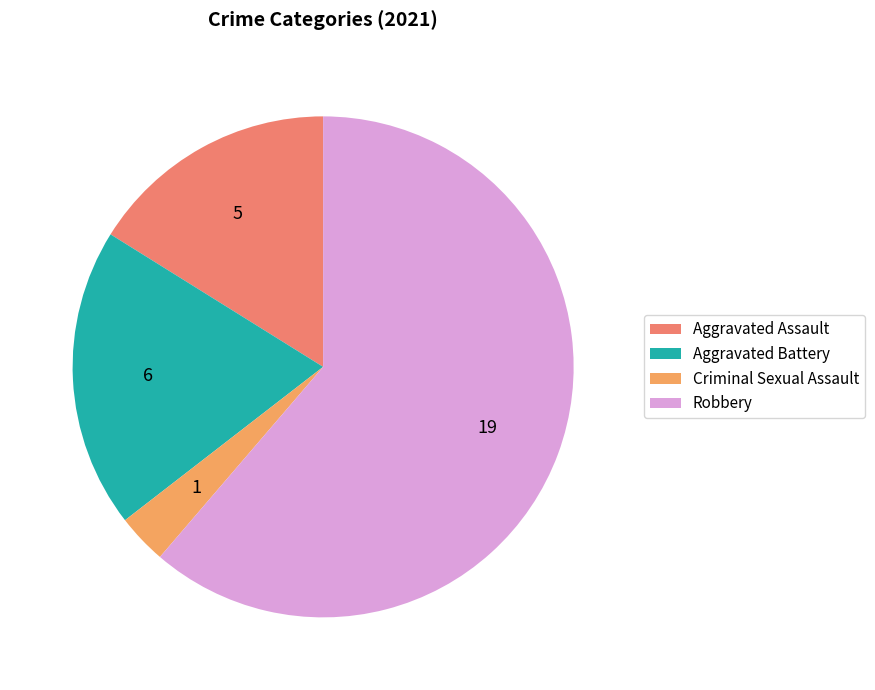

How many slices are in this pie chart?

4